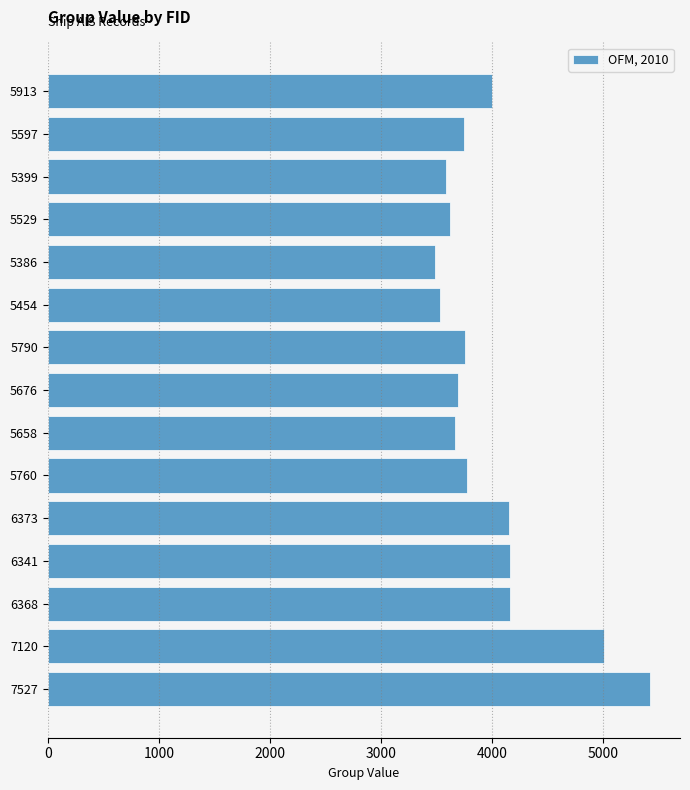

Approximately how many times larger is the value at 6368 compared to 6373?

1.0